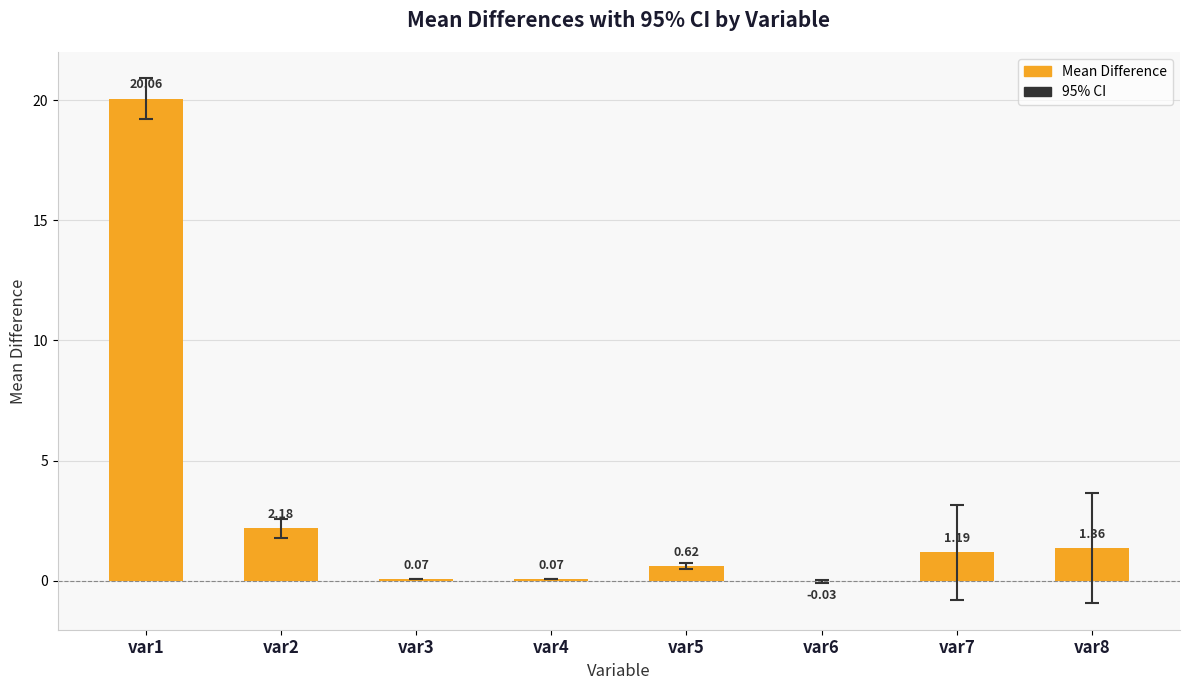

What is the change in value from var4 to var5?

+0.6